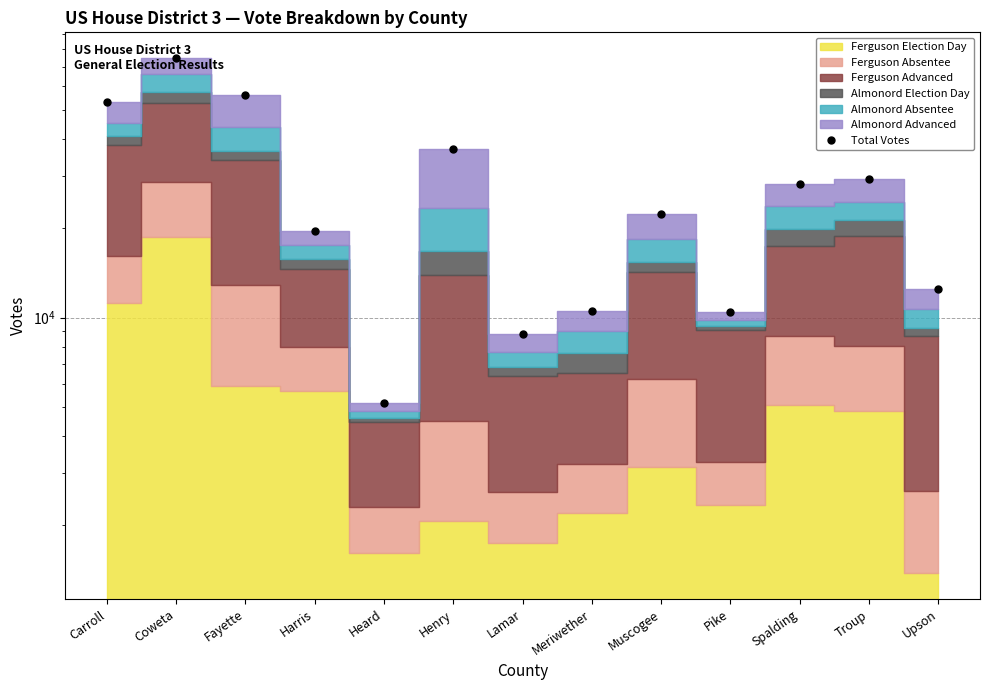

Reading left to right, transcribe all the data shown in this chart.

Carroll=53018	Coweta=74759	Fayette=55983	Harris=19522	Heard=5181	Henry=36880	Lamar=8803	Meriwether=10524	Muscogee=22319	Pike=10477	Spalding=28129	Troup=29284	Upson=12466